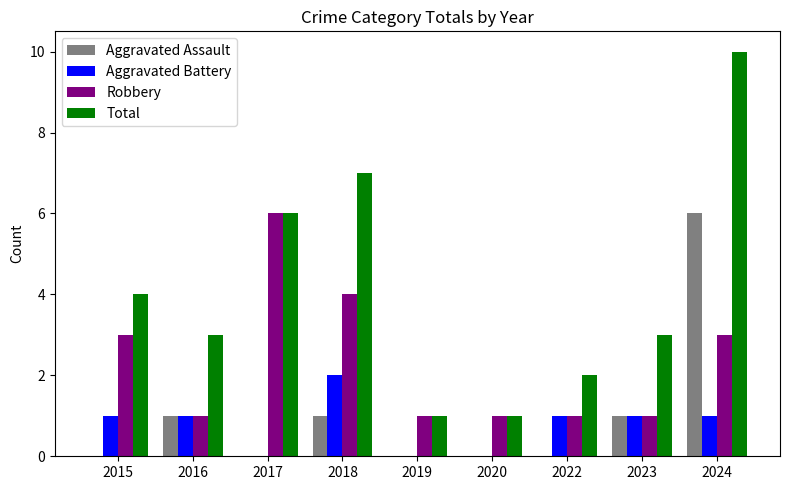

Between 2016 and 2018, which series saw the biggest shift?

Total